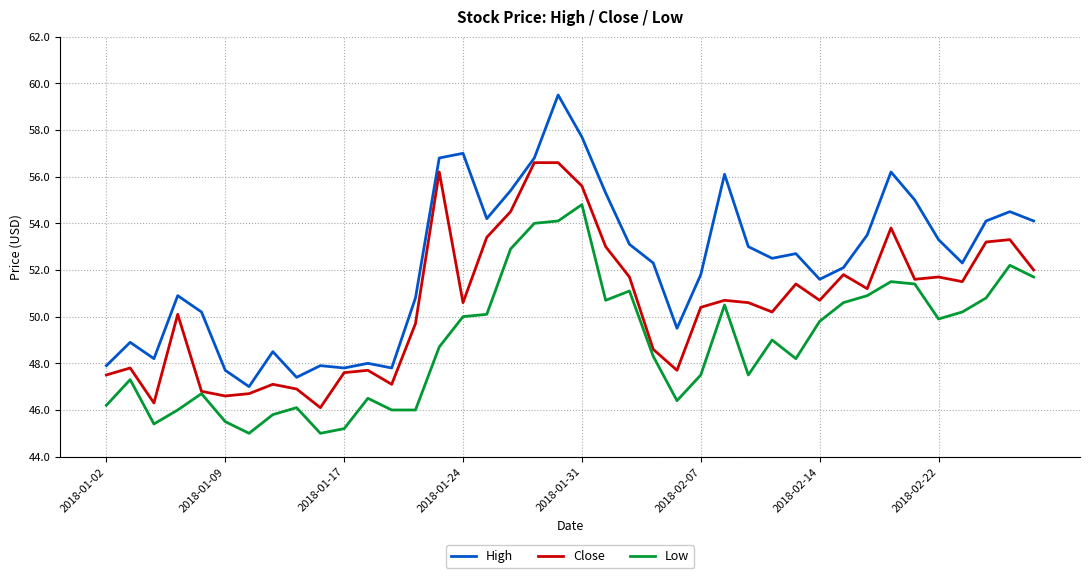

At how many categories does at least one series exceed 52?

23